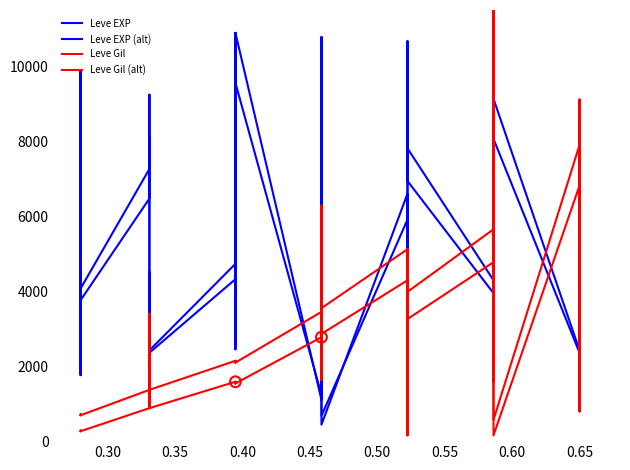

Is the value of Leve EXP (alt) at 0.60 greater than the value of Leve Gil (alt) at 11?

Yes